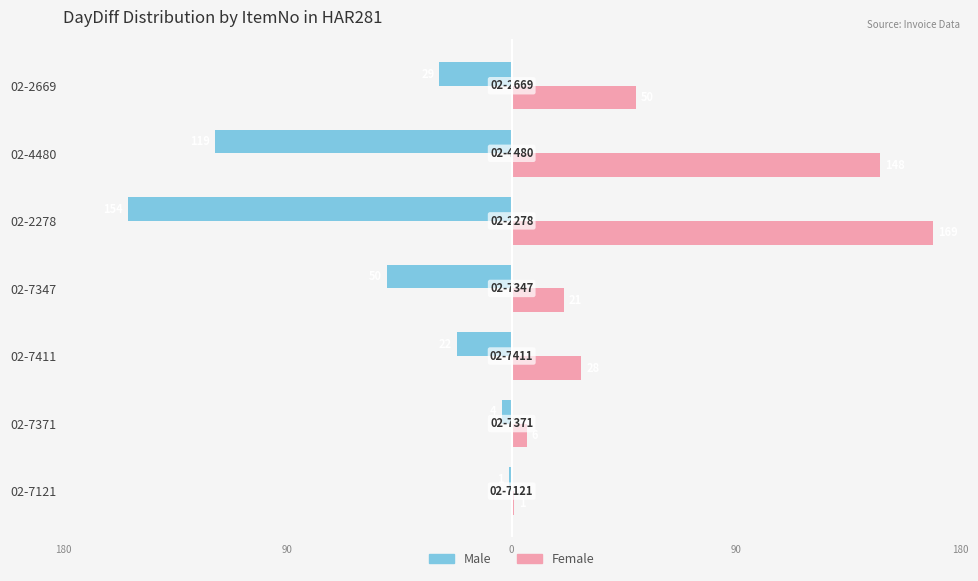

What are all the series names shown in the legend?

Male, Female